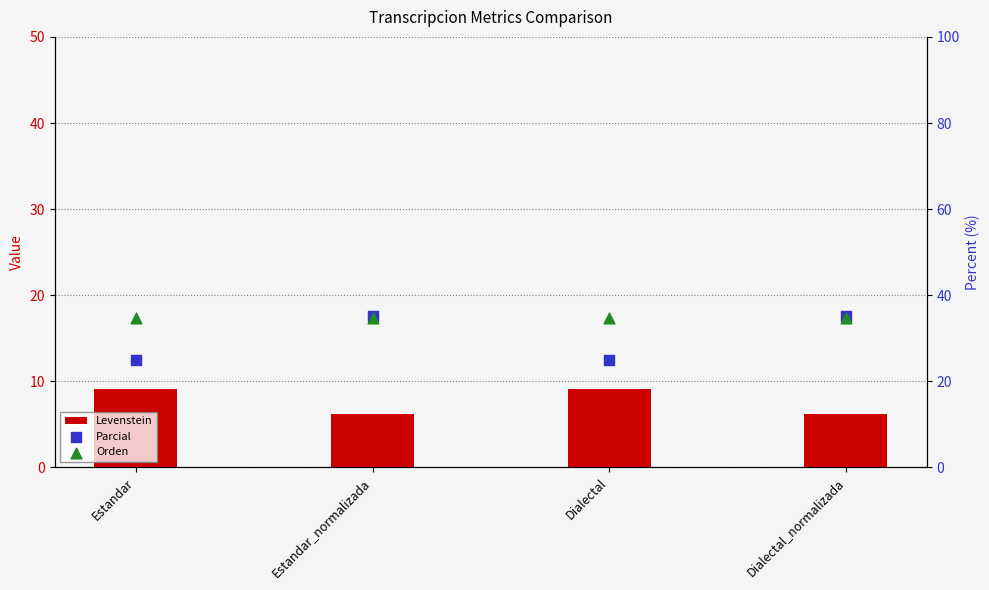

Is the value of Parcial at Estandar_normalizada greater than the value of Levenstein at Estandar_normalizada?

Yes